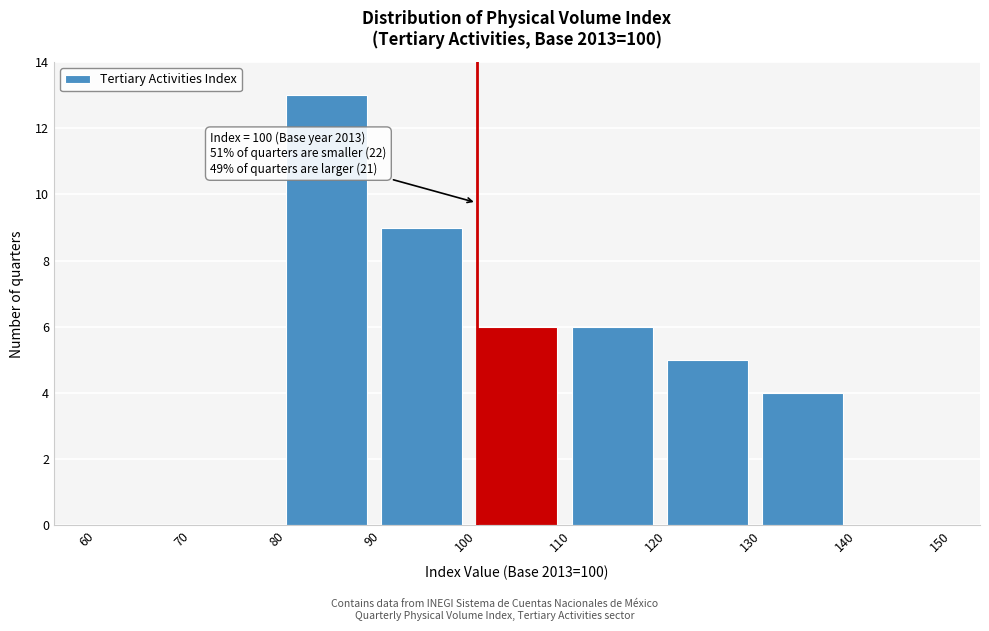

Which range on the x-axis has the tallest bar?

80 to 90